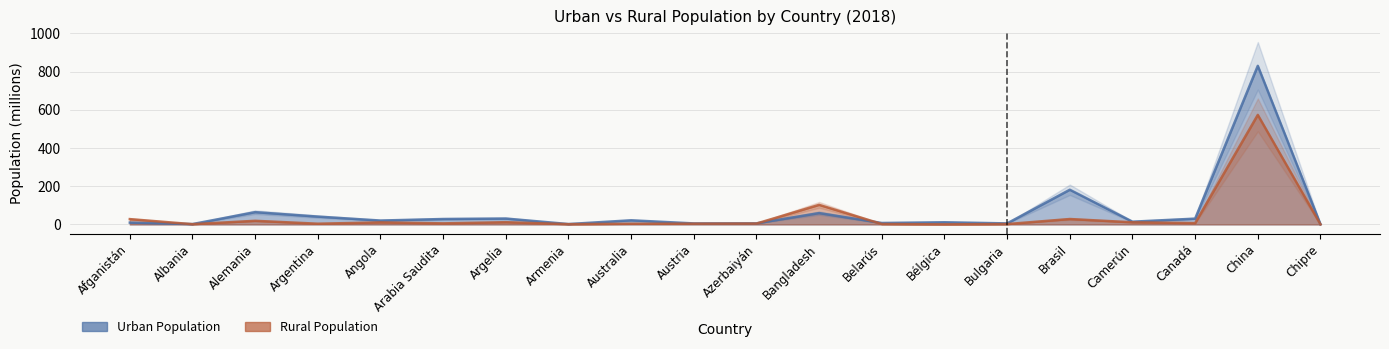

Where is the first local minimum for pob_rural?

Albania